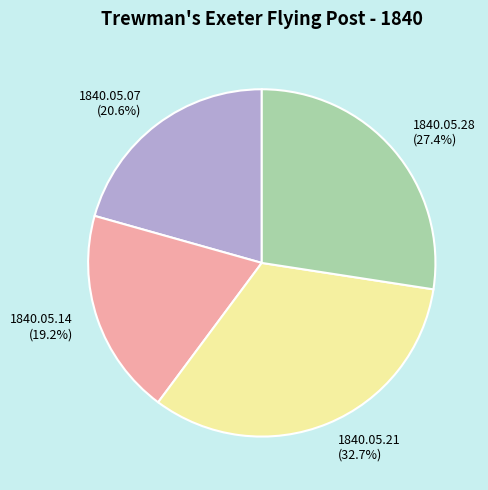

To the nearest percent, what is the average slice percentage?

25%